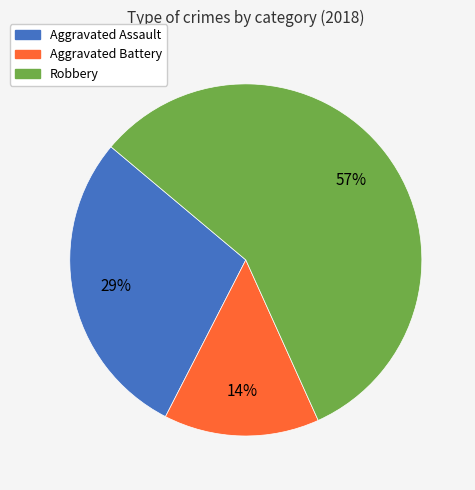

Is there a majority slice in this chart?

Yes